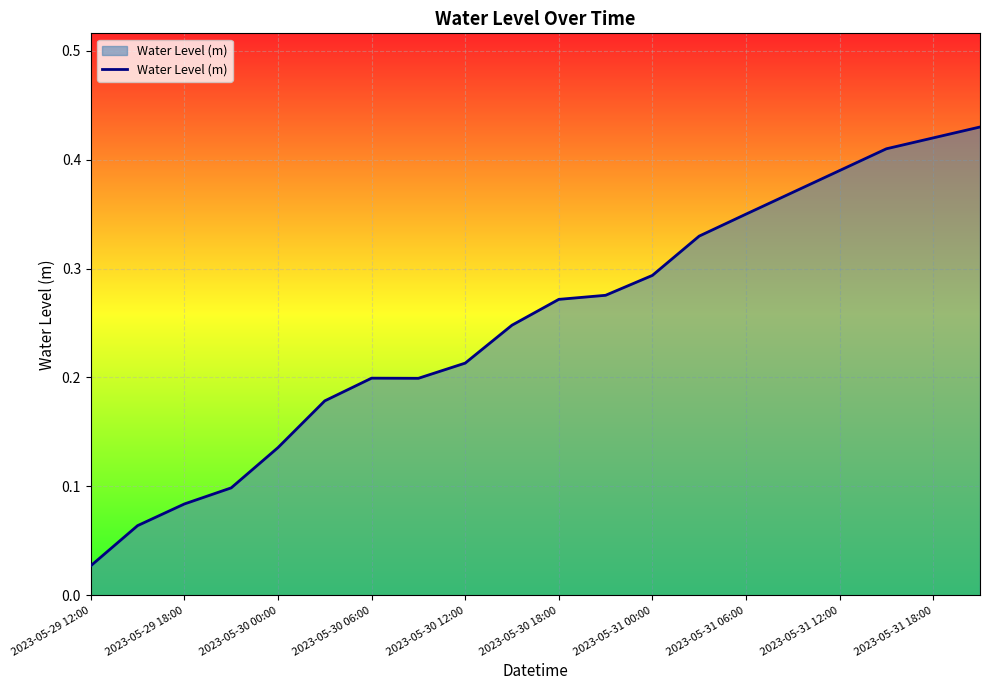

True or false: there are more than 1 points higher than both neighbors.

False